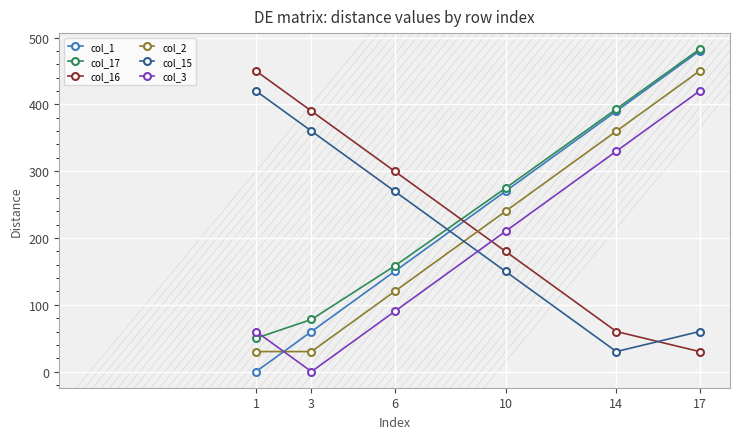

At which label does col_16 reach its peak?

1